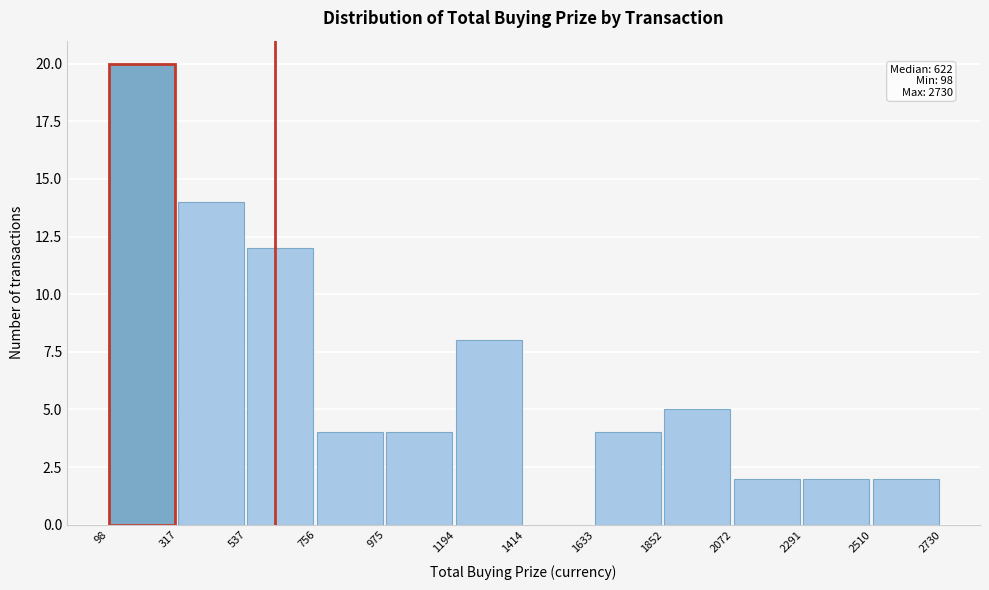

Over which range of the x-axis is the bar tallest?

98 to 317